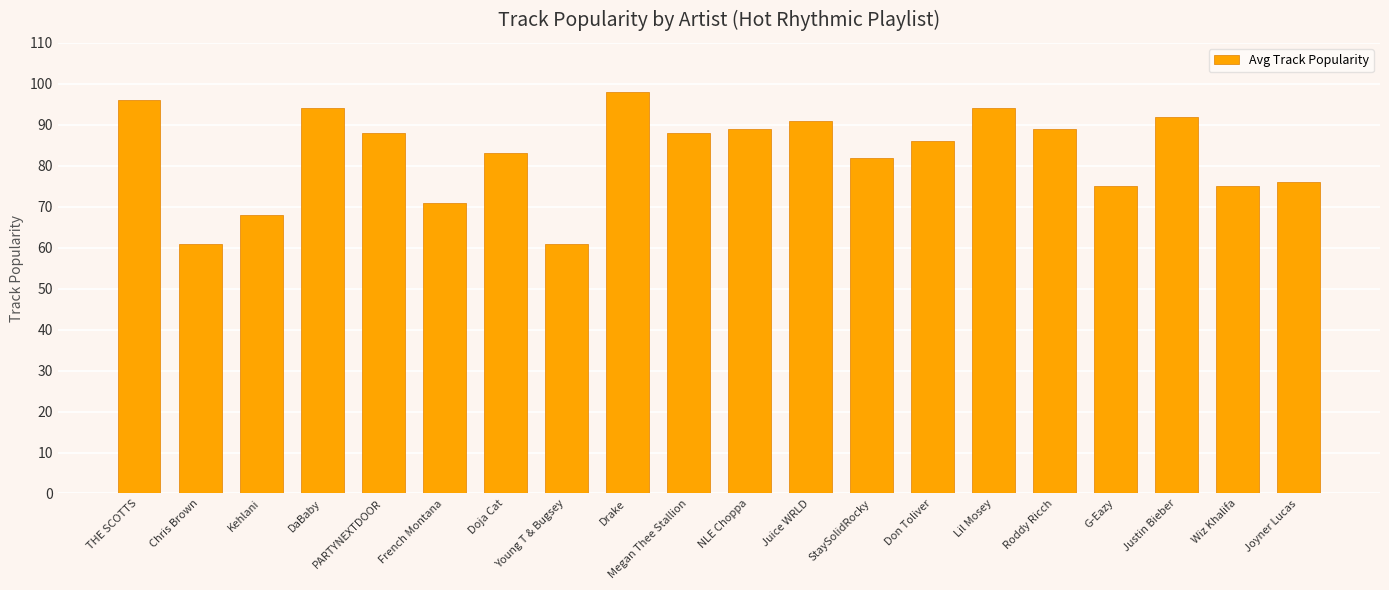

What is the label of the 10th bar from the left?

Megan Thee Stallion